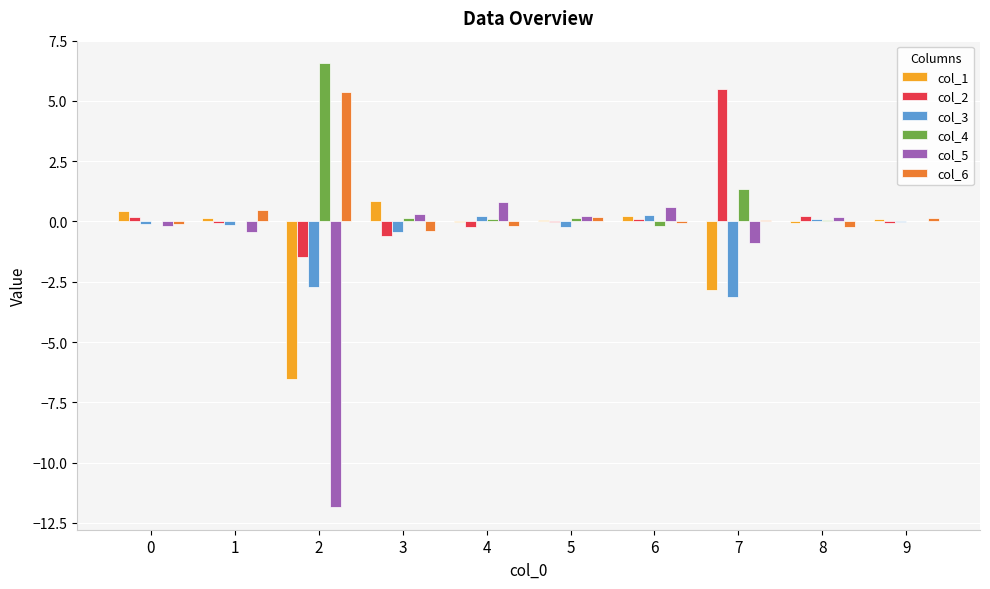

The col_6 series shows 0.2 at 5. True or false?

True